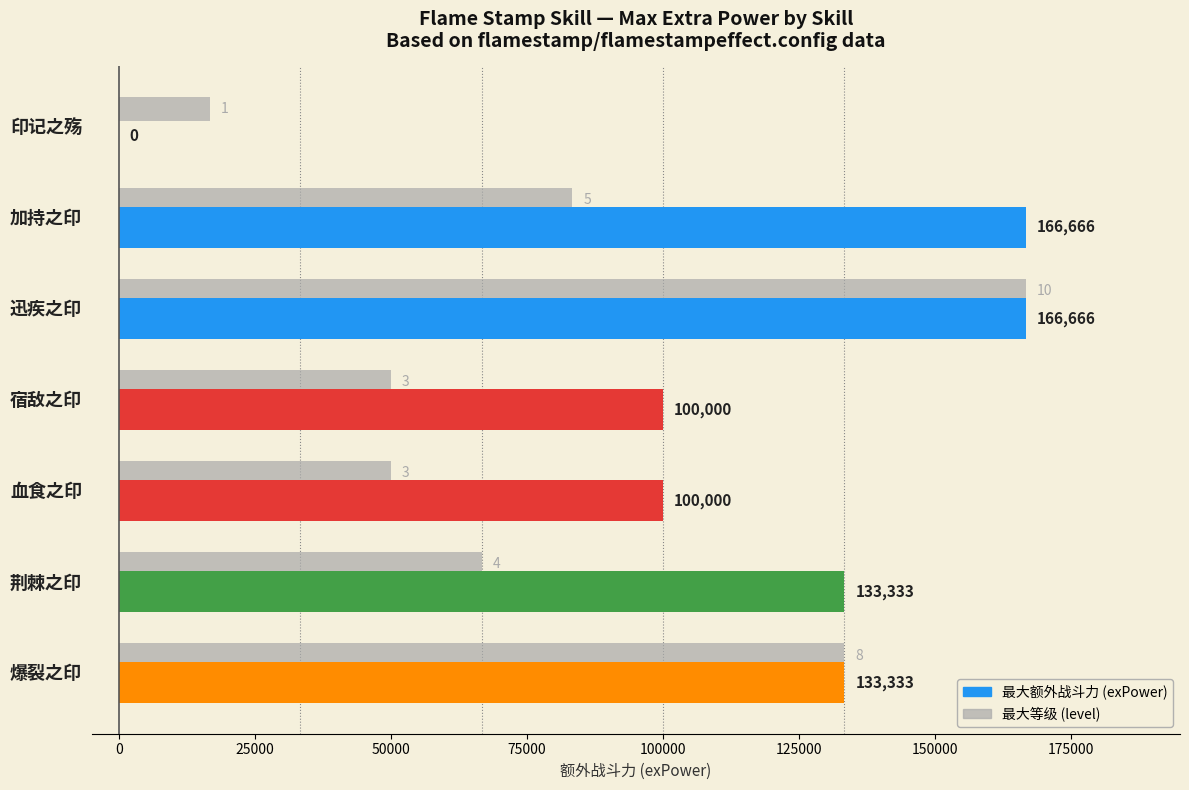

What is the maximum value shown in the chart?

166666